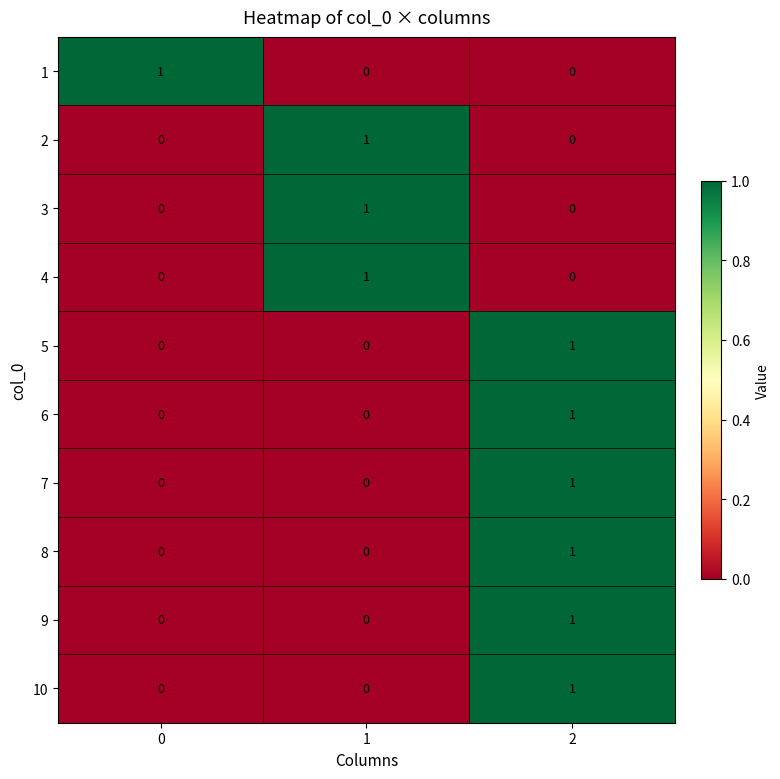

Reading left to right, extract all data points from this chart.

1: 0=1	1=0	2=0
2: 0=0	1=1	2=0
3: 0=0	1=1	2=0
4: 0=0	1=1	2=0
5: 0=0	1=0	2=1
6: 0=0	1=0	2=1
7: 0=0	1=0	2=1
8: 0=0	1=0	2=1
9: 0=0	1=0	2=1
10: 0=0	1=0	2=1